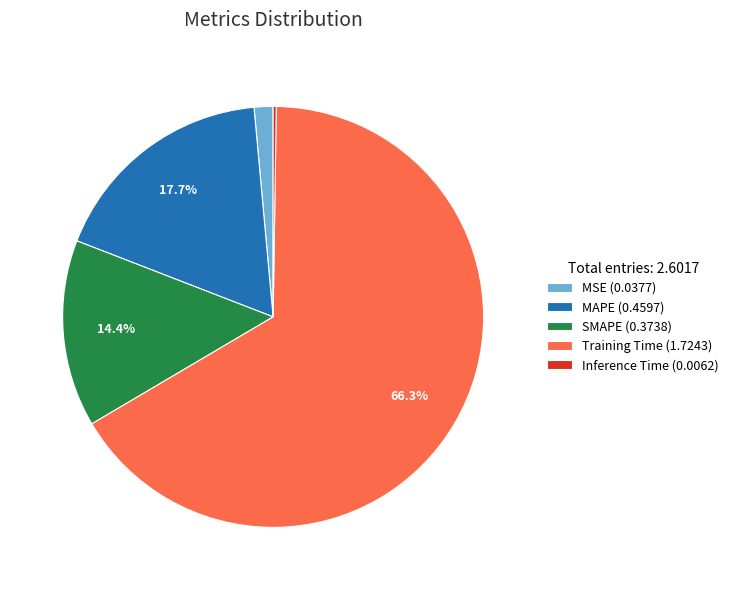

Which slice is the largest?

Training Time